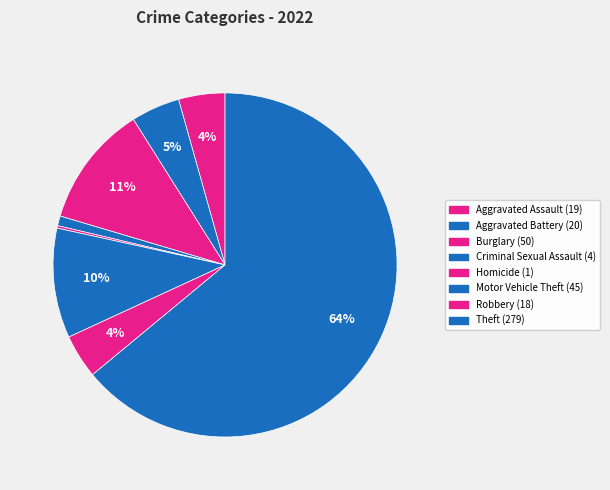

Does any single category account for the majority?

Yes